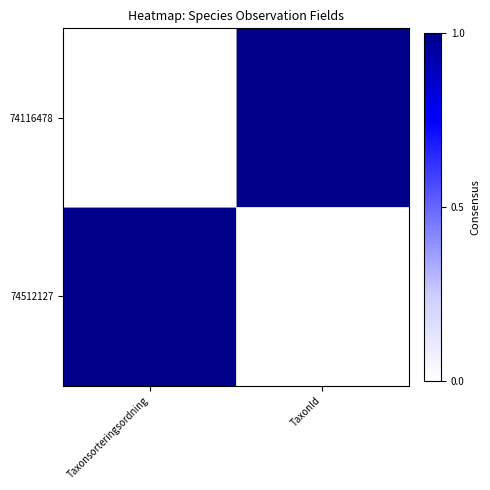

What is the difference between the highest and lowest values at TaxonId?

1.0